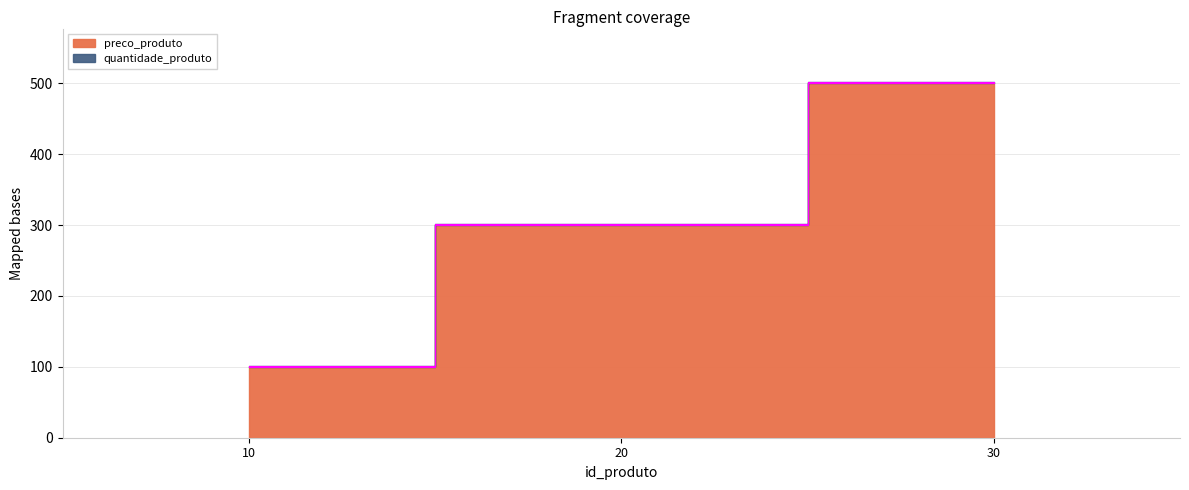

Which has a higher value, 20 or 10?

20